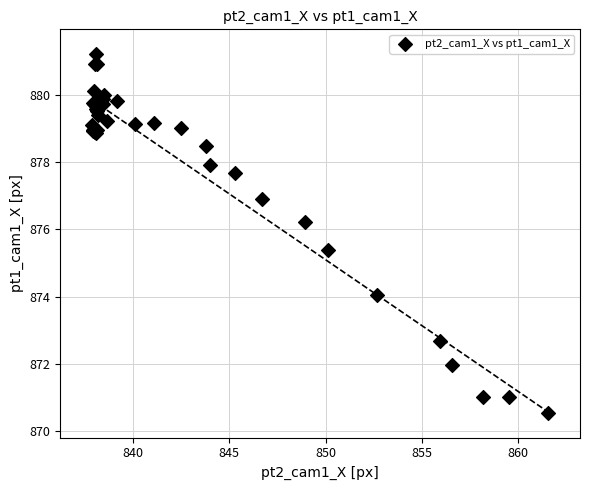

What Y value in the scatter plot is closest to 875?

875.4